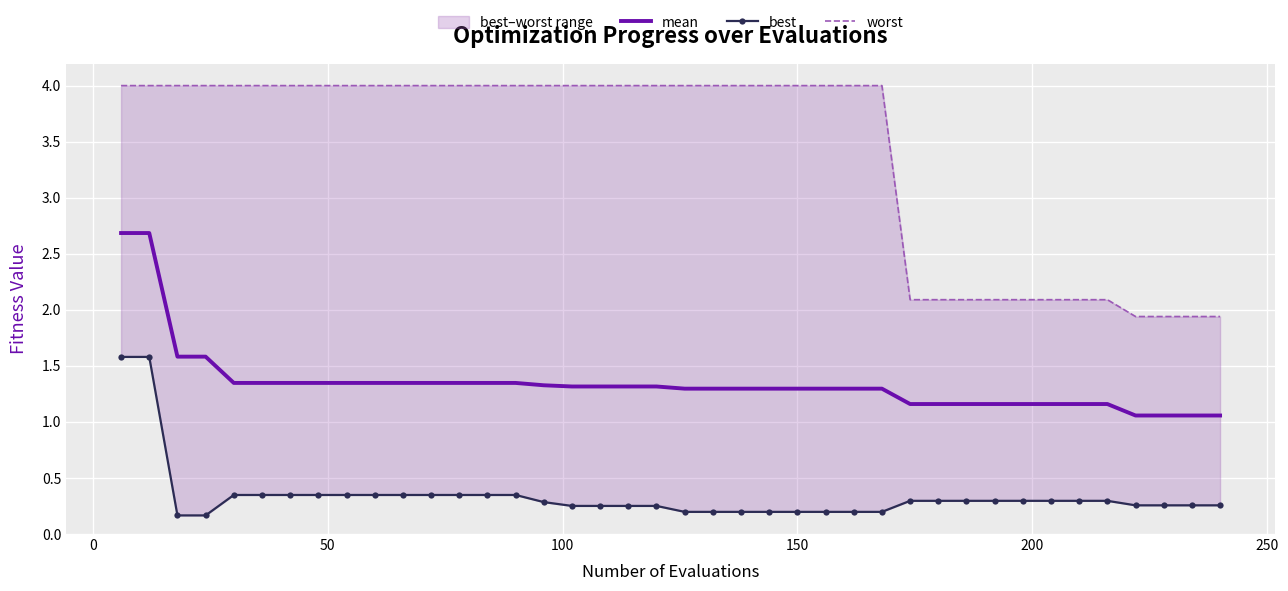

What is the maximum value for mean?

2.7